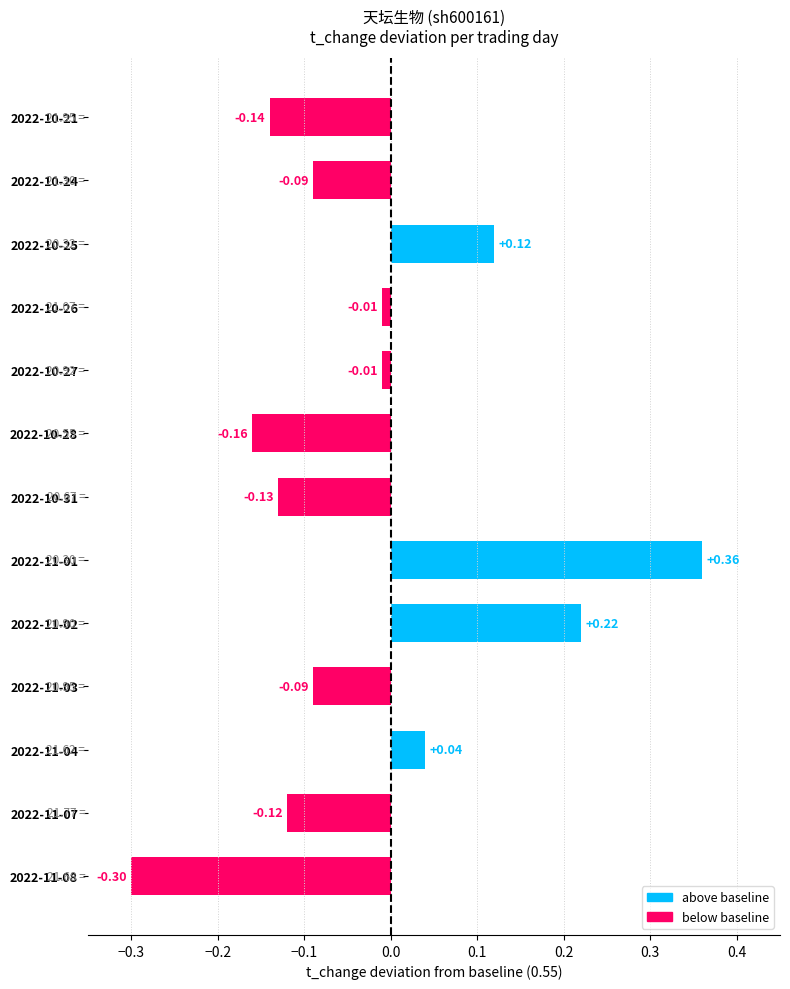

What is the difference between the maximum and minimum values?

0.7